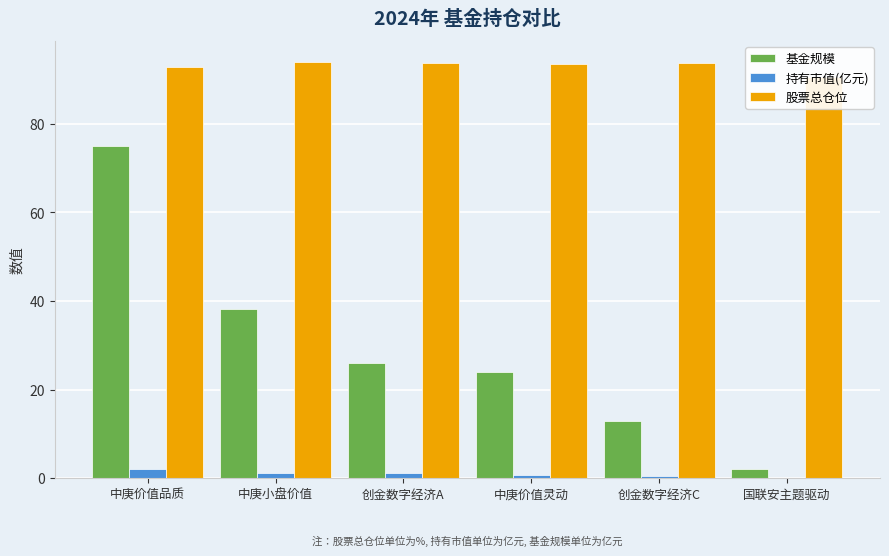

Where is 基金规模 nearest to the value 38?

中庚小盘价值